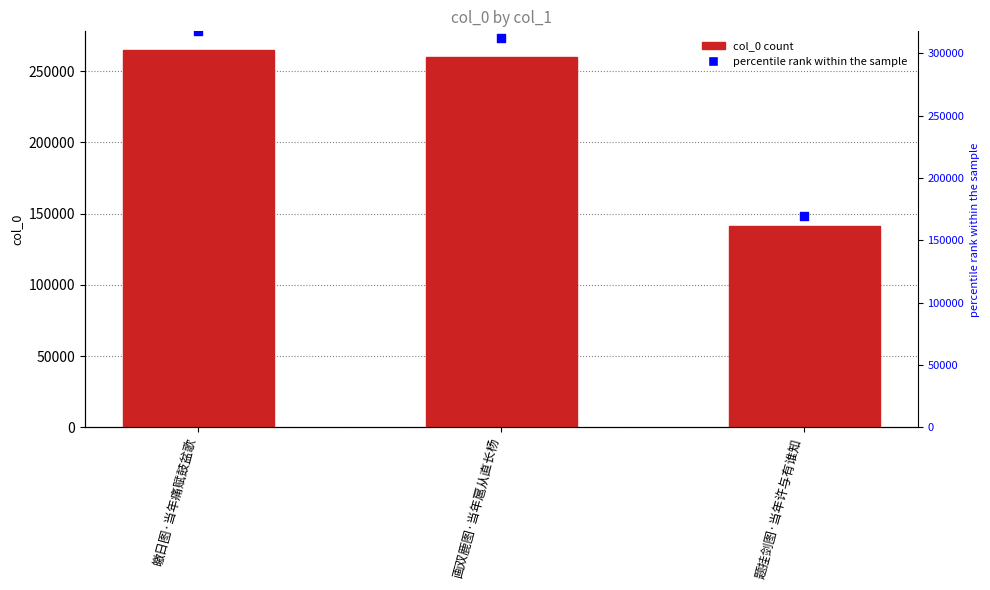

Is the value of percentile rank within the sample at 画双鹿图·当年扈从直长杨 greater than the value of col_0 at 题挂剑图·当年许与有谁知?

Yes